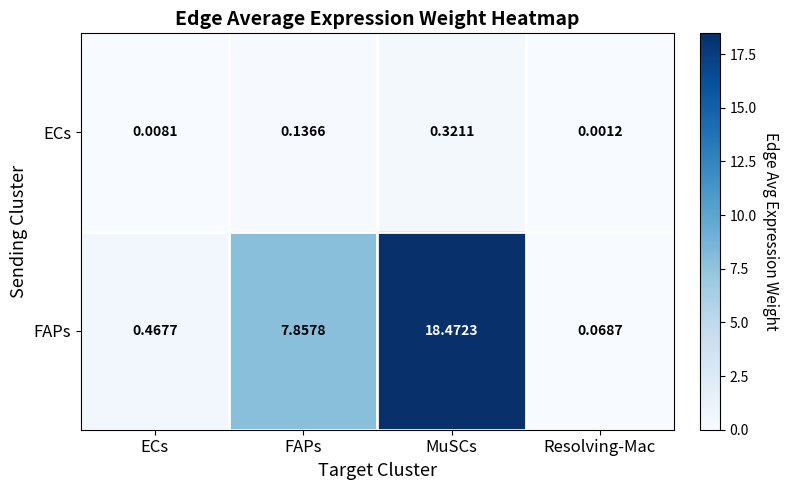

Which series has the widest spread of values?

FAPs